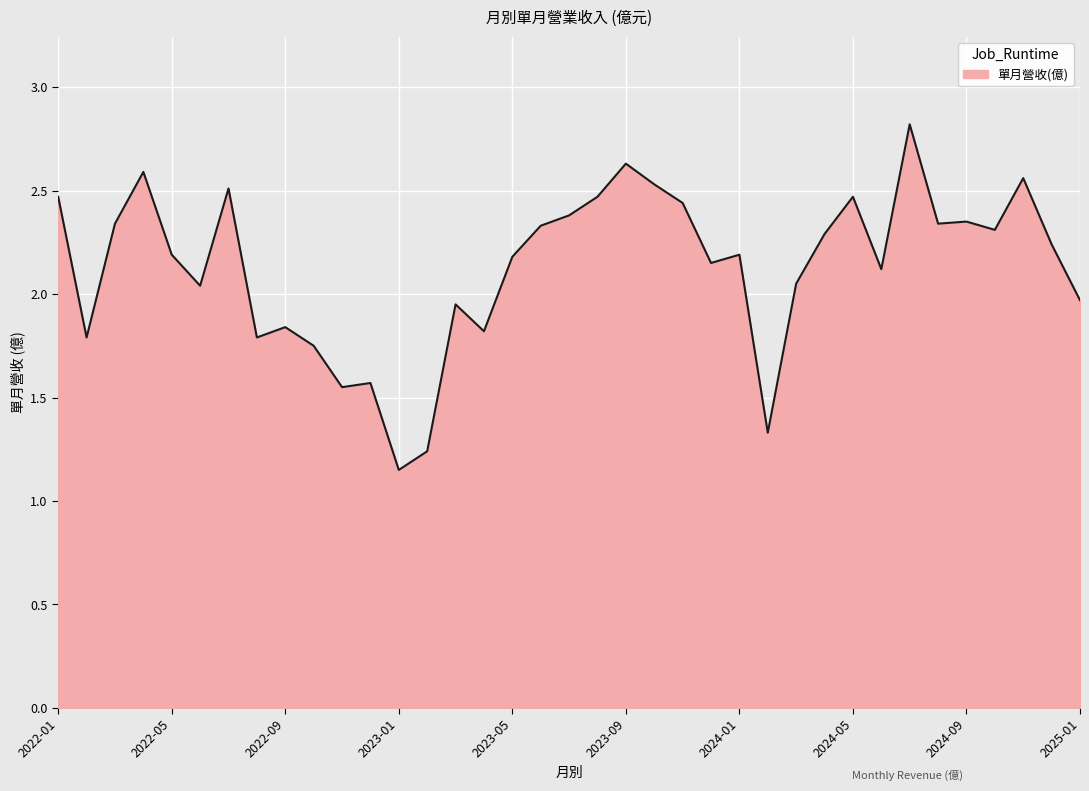

What is the maximum value shown in the chart?

2.8